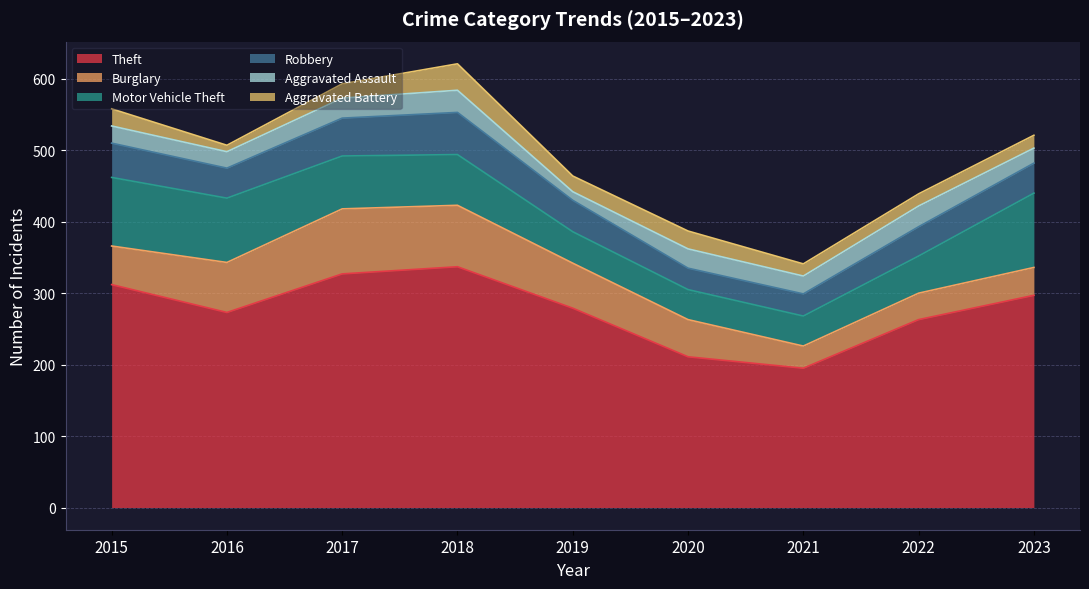

How many data points in Theft are less than 279?

4